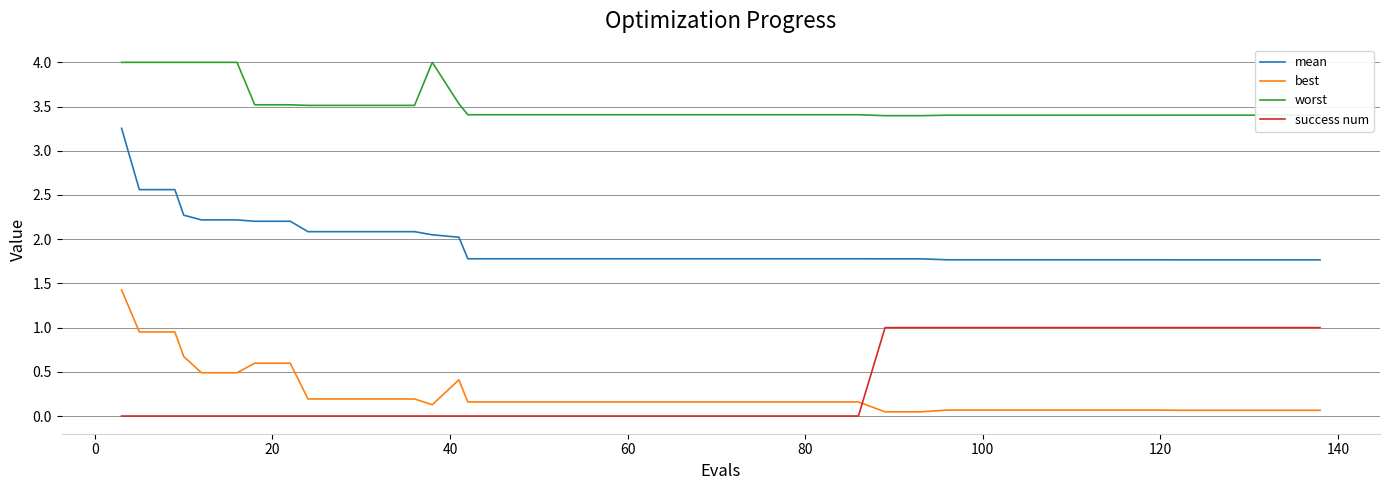

List the series in order of their peak value, highest first.

worst, mean, best, success num